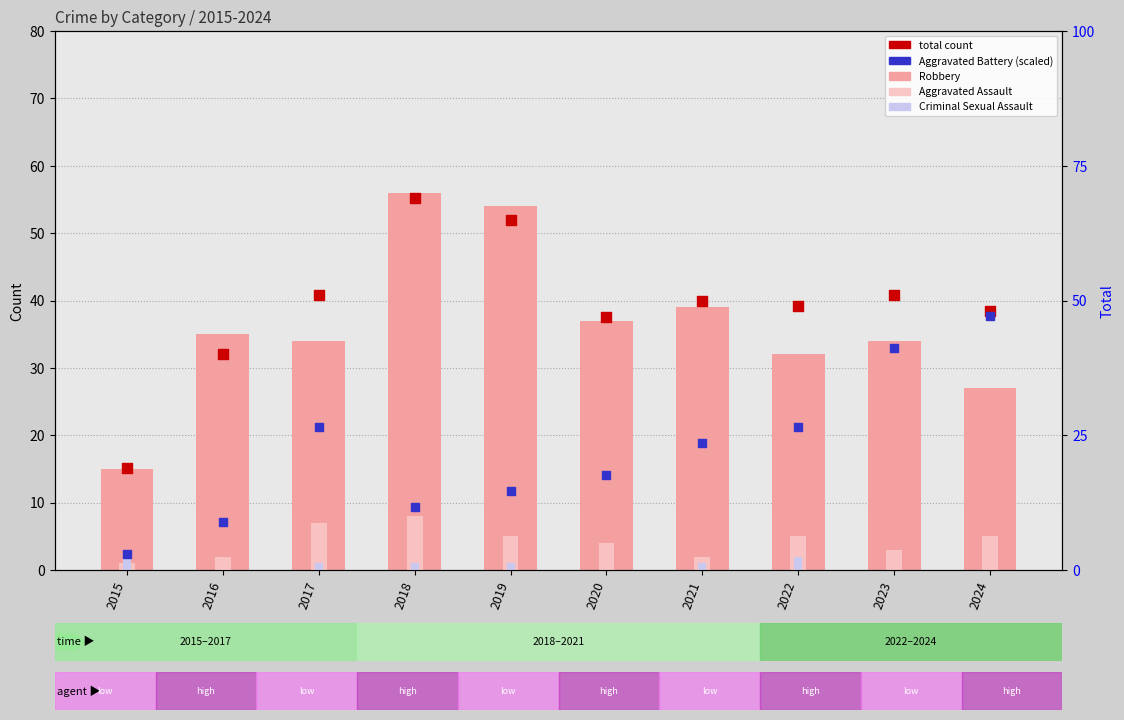

Which series has the widest spread of Y values?

total count